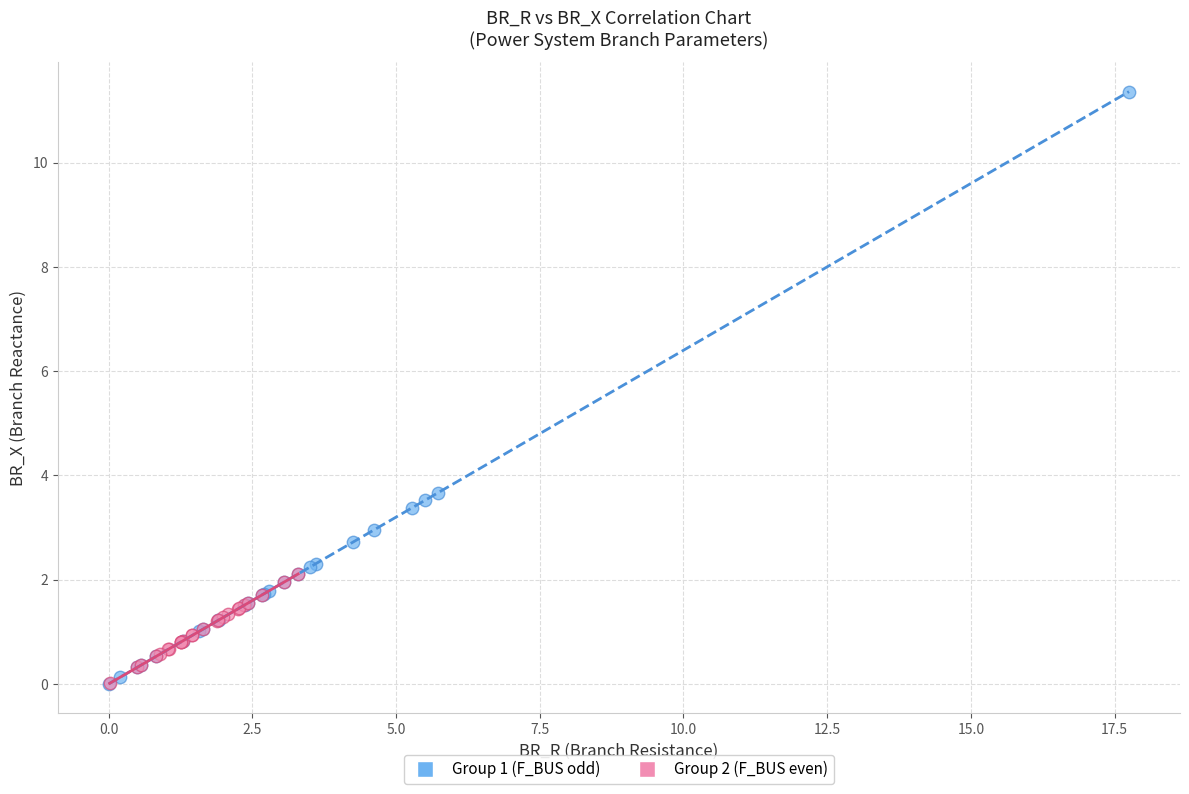

Which series has the widest spread of Y values?

Group 1 (F_BUS odd)